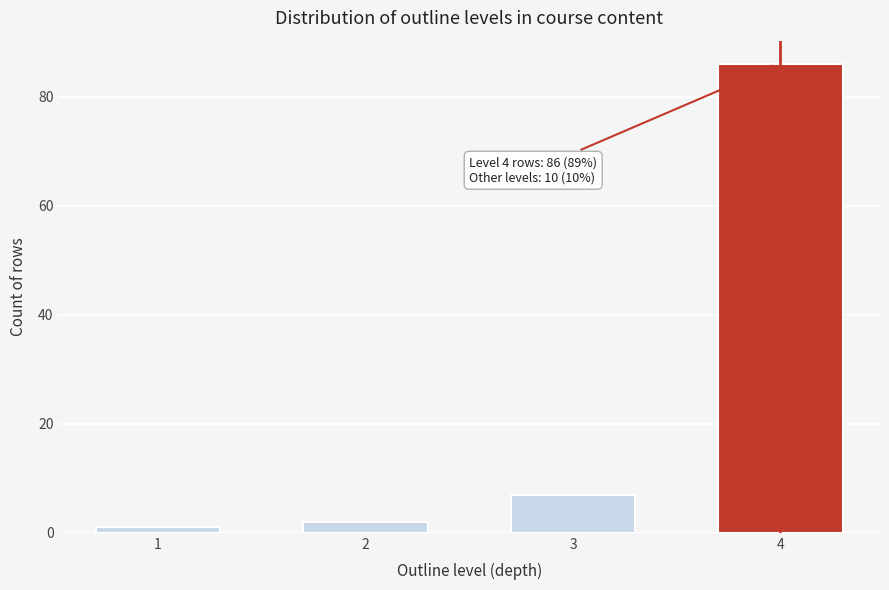

Reading left to right, transcribe all the data shown in this chart.

1	2	7	86